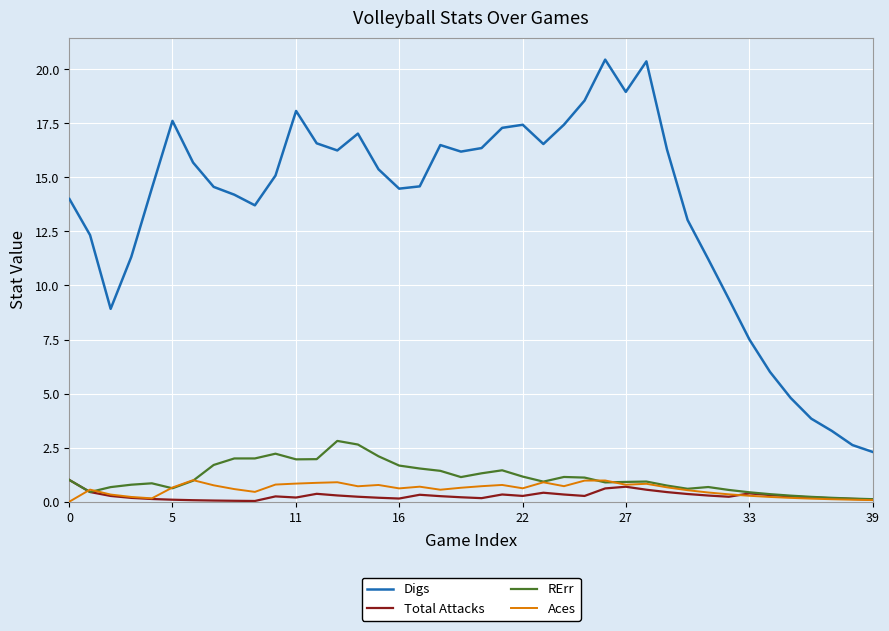

Which series has the largest total across all categories?

Digs